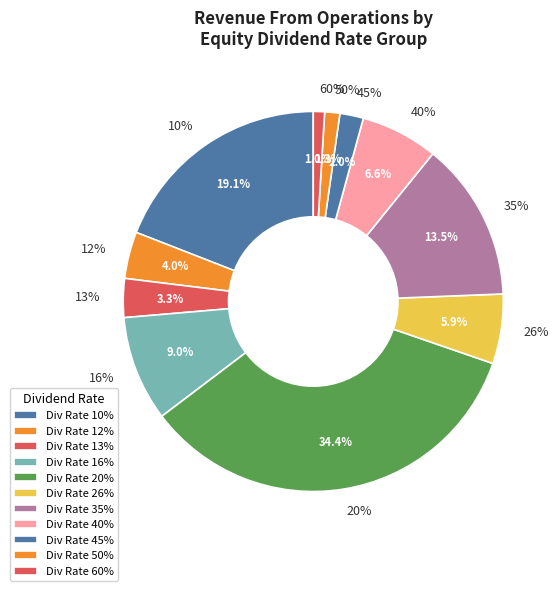

The Mar 18 slice represents 1% of the pie. True or false?

False